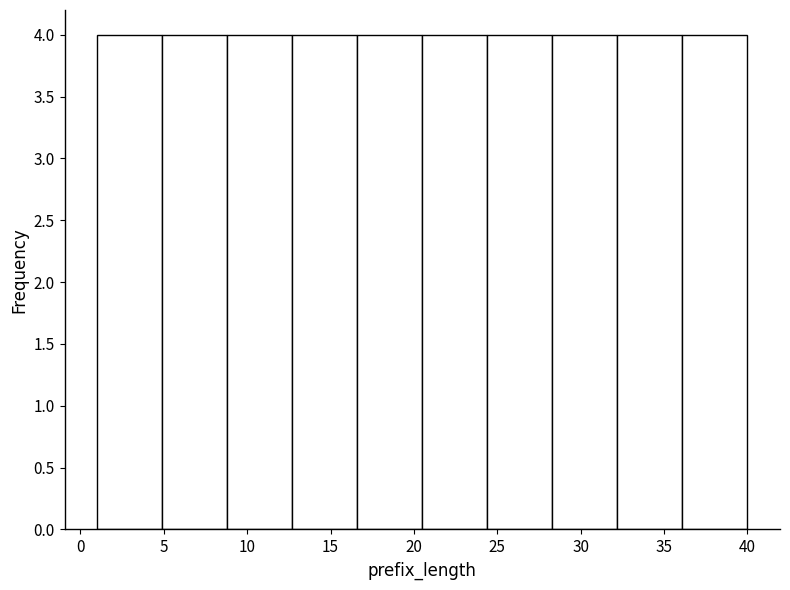

How tall is the bar that spans 8.8 to 12.7 on the x-axis? Neither the bar edges nor the heights are printed on the chart, so give them approximately, as read against the axes.

4